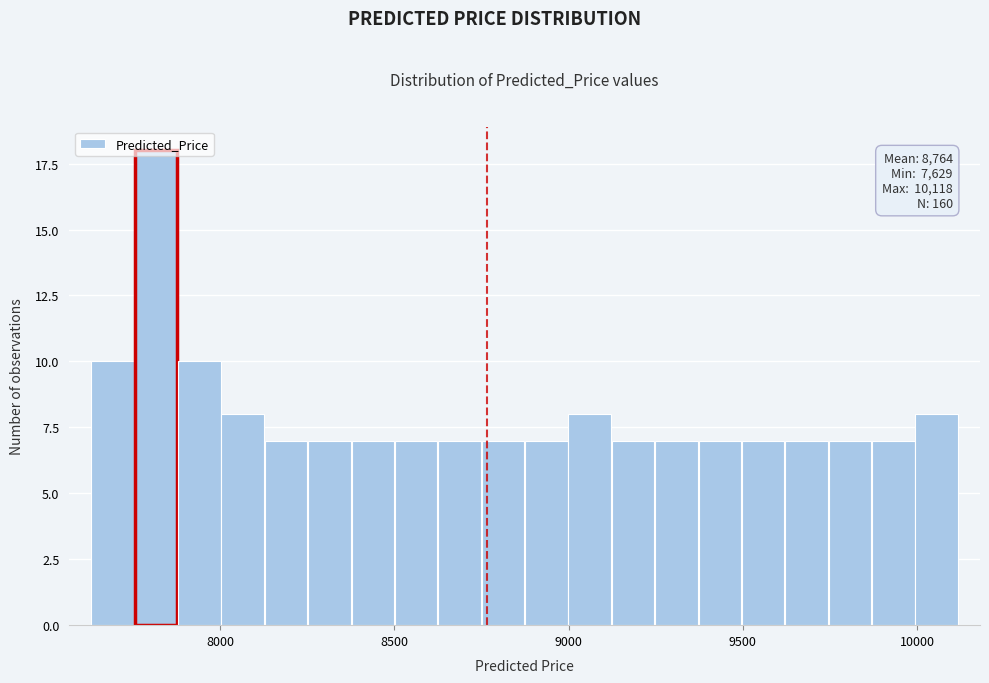

Read against the x-axis, roughly where is the centre of the tallest bar?

7800